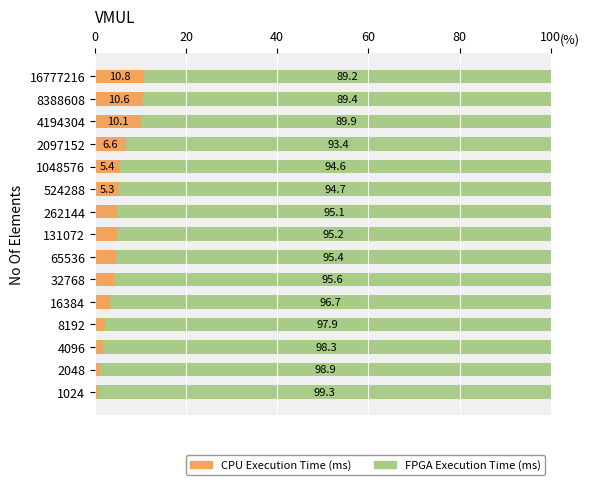

What is the difference between the CPU Execution Time (ms) values at 65536 and 8388608?

6.0